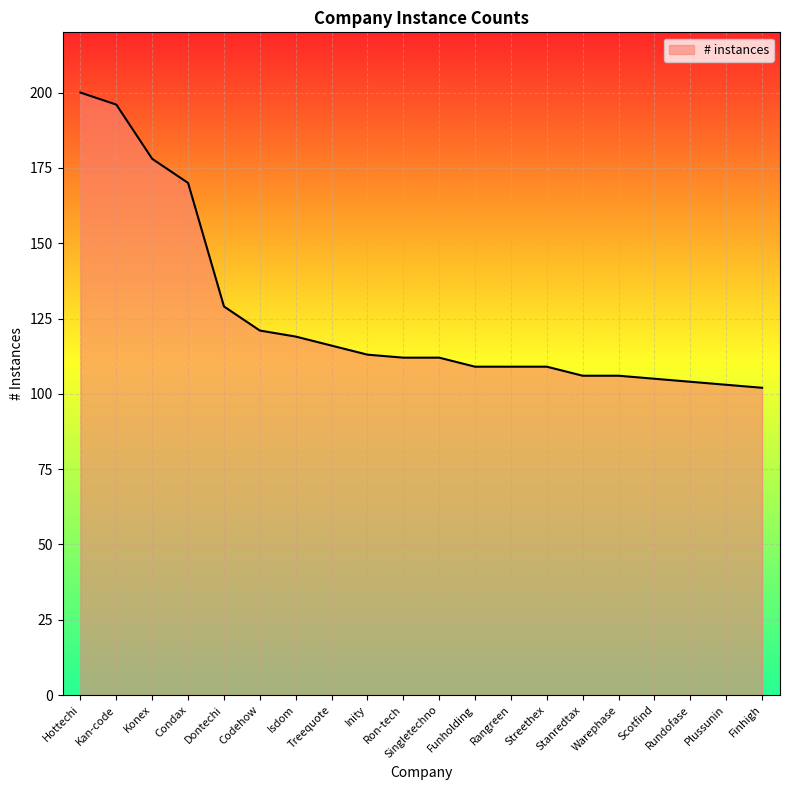

Is it true that the value at Singletechno is 112?

True